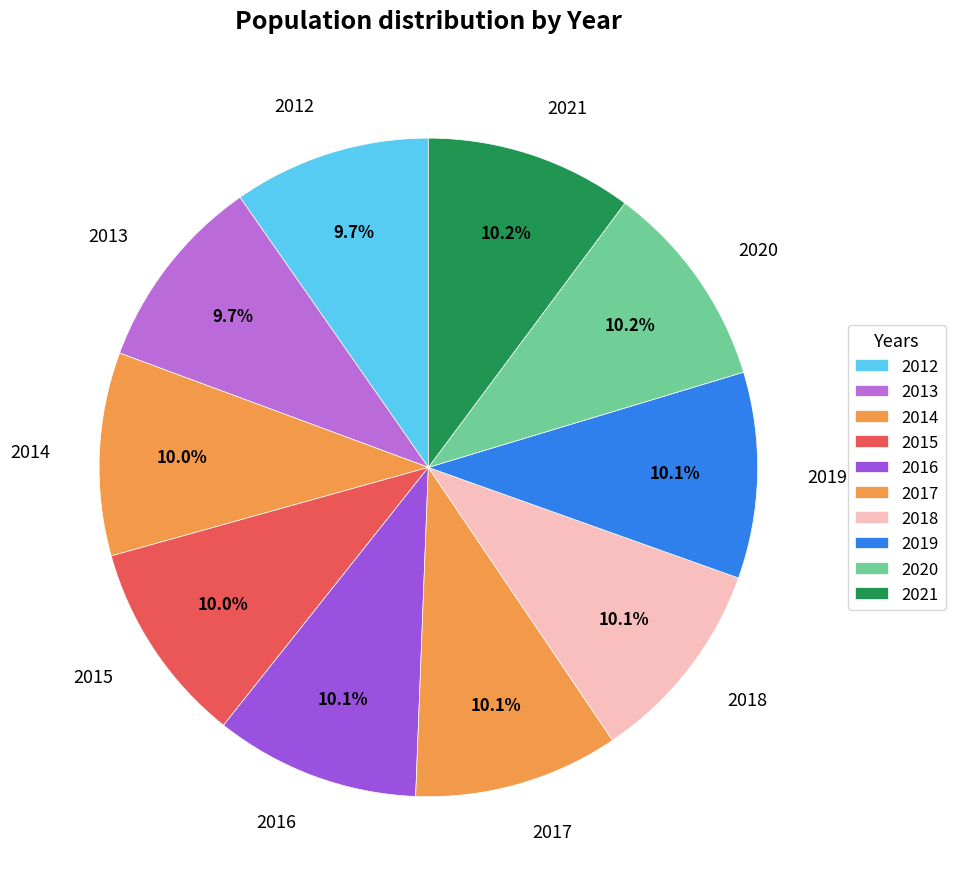

What percentage do 2021 and 2020 together represent?

20.3%